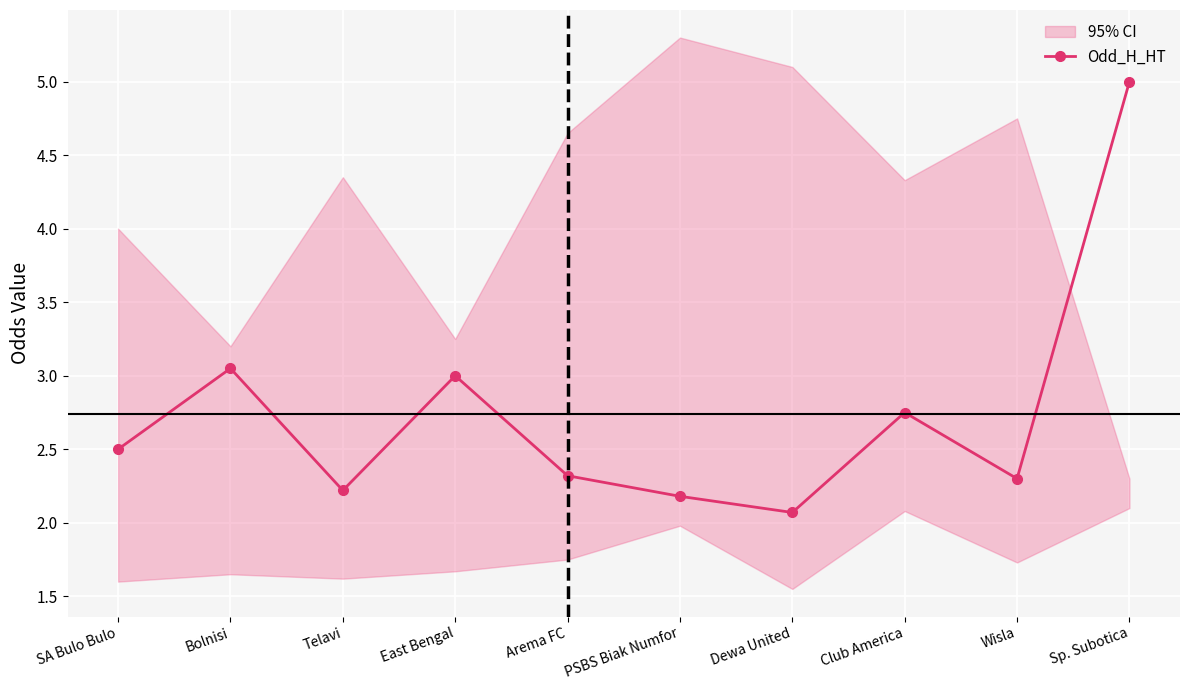

Rank the categories by value from highest to lowest.

Sp. Subotica, Bolnisi, East Bengal, Club America, SA Bulo Bulo, Arema FC, Wisla, Telavi, PSBS Biak Numfor, Dewa United